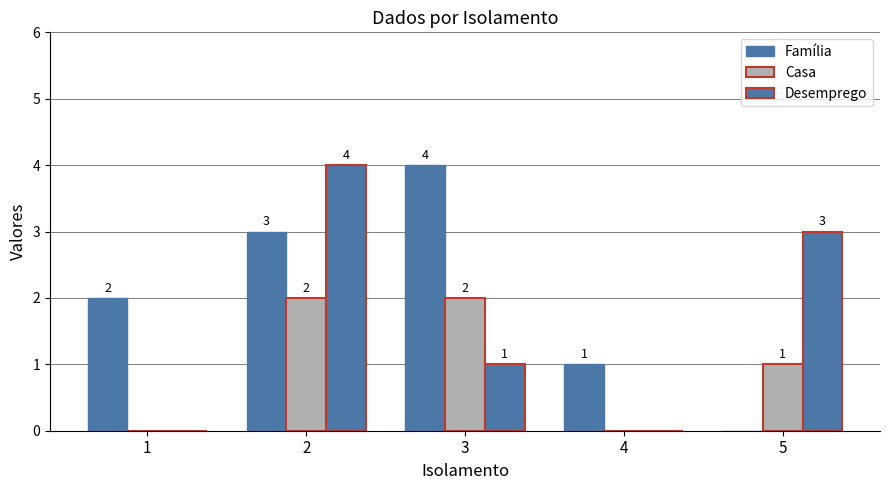

The value of Desemprego at 1 is -3. True or false?

False